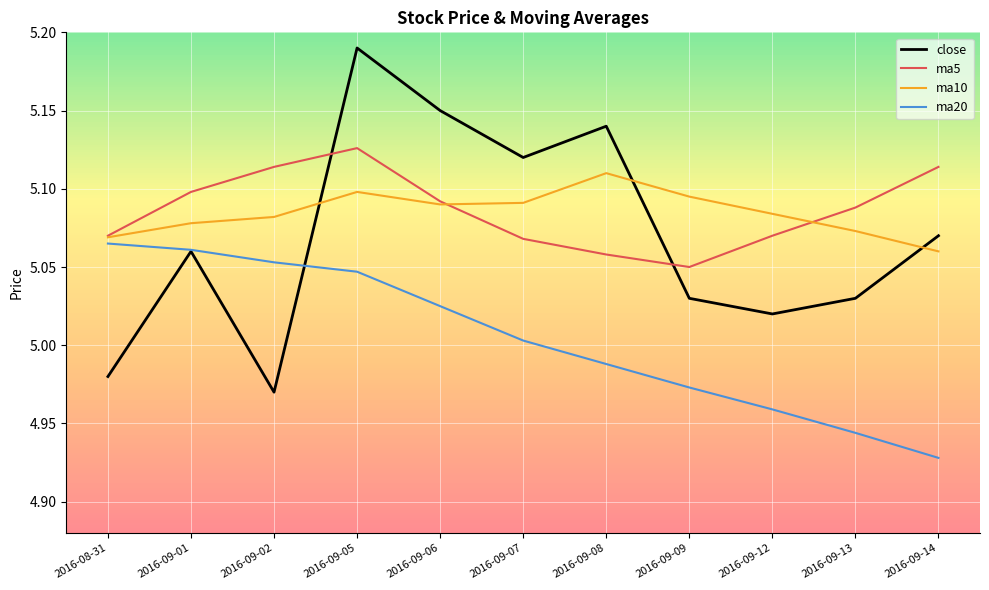

At which category does the chart reach its peak across all series?

2016-09-05